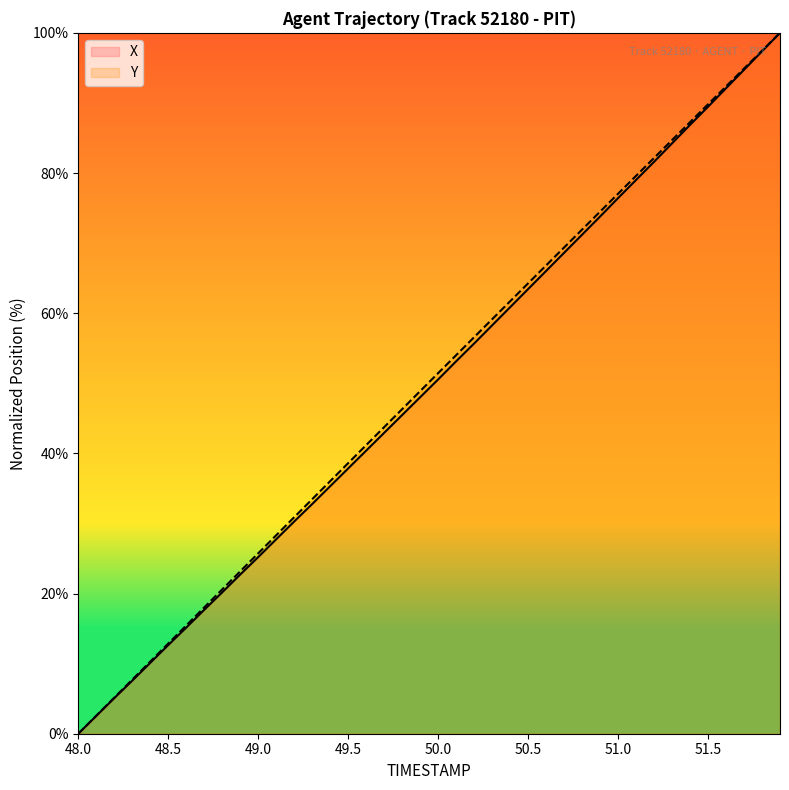

Rank the series by their average value, from lowest to highest.

X, Y